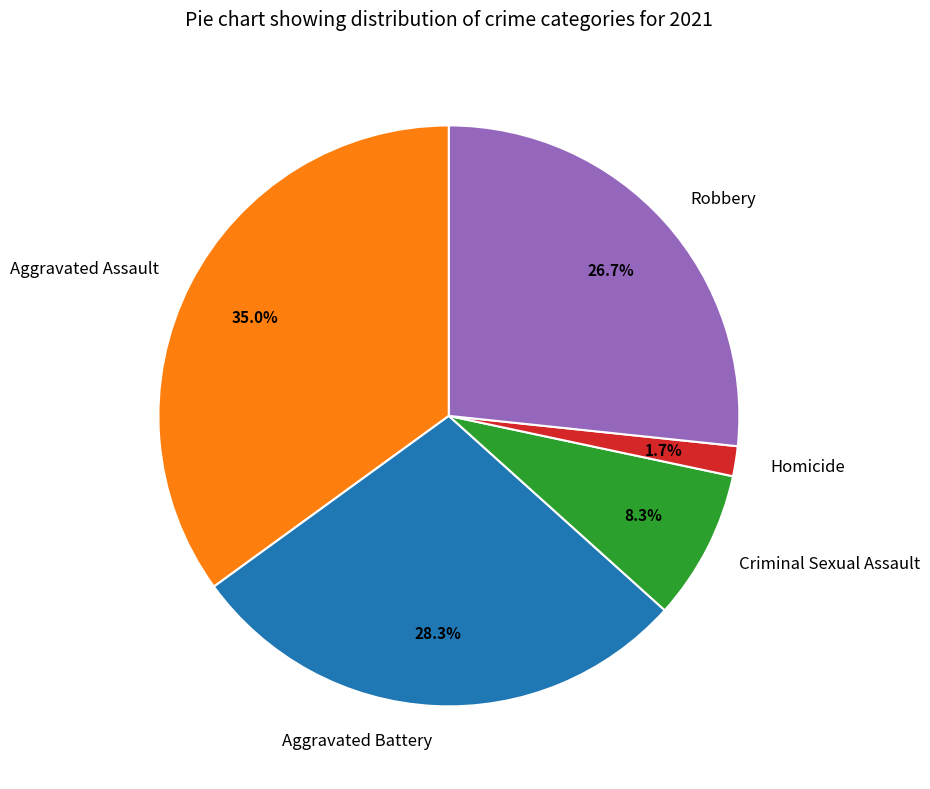

To the nearest percent, what is the combined percentage of Robbery and Aggravated Battery?

55%